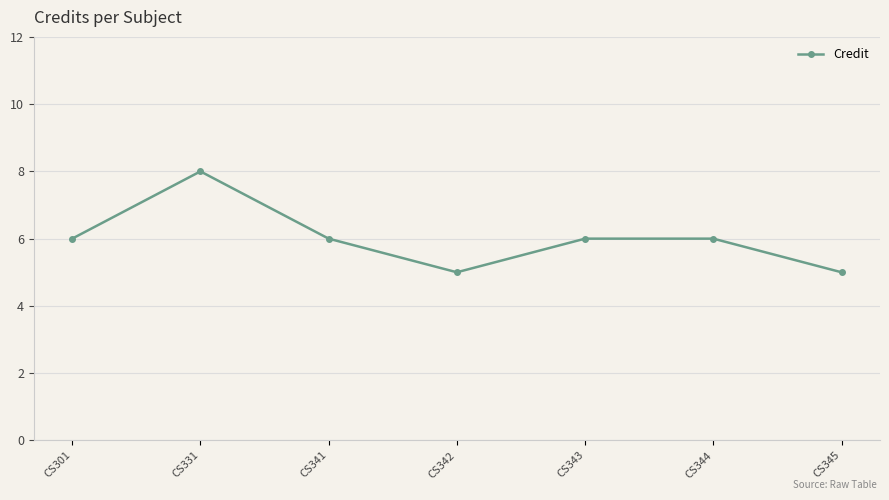

How many data points does each series have?

7